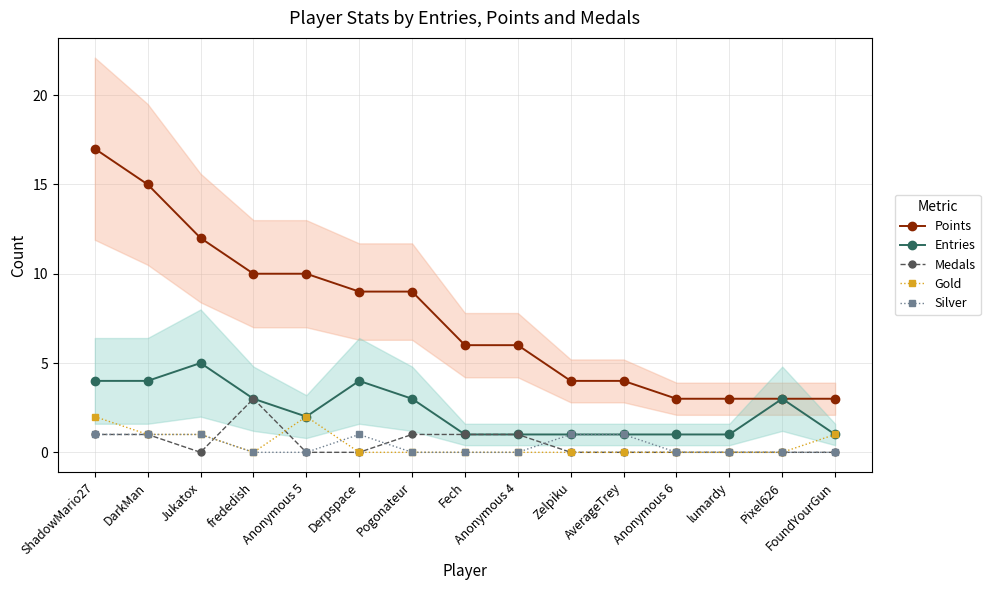

Reading left to right, what are all the values shown in this chart?

Points: 17	15	12	10	10	9	9	6	6	4	4	3	3	3	3
Entries: 4	4	5	3	2	4	3	1	1	1	1	1	1	3	1
Medals: 1	1	0	3	0	0	1	1	1	0	0	0	0	0	0
Gold: 2	1	1	0	2	0	0	0	0	0	0	0	0	0	1
Silver: 1	1	1	0	0	1	0	0	0	1	1	0	0	0	0